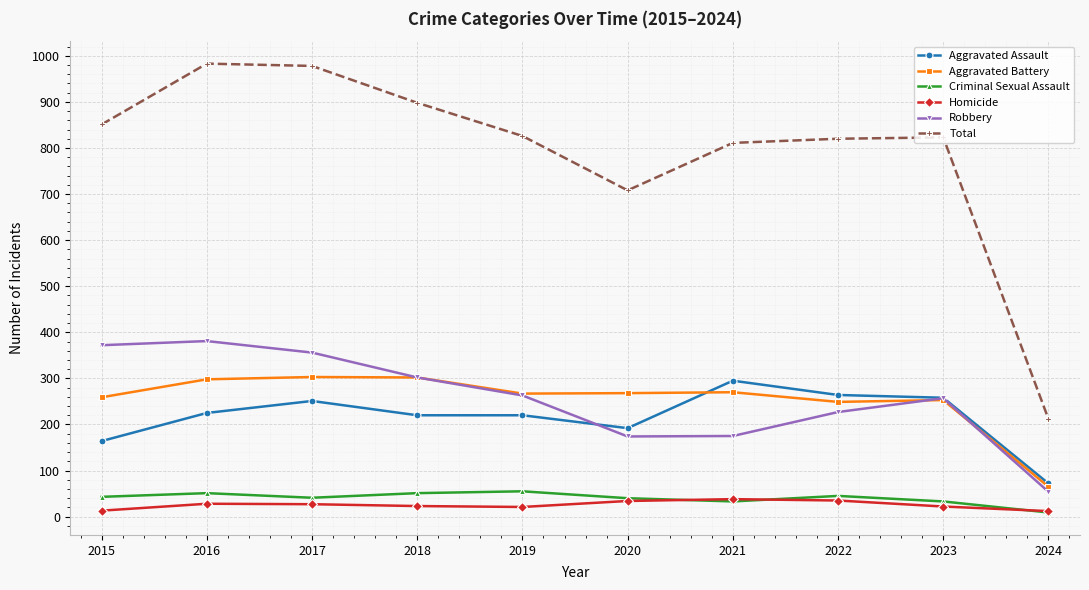

True or false: Homicide has more than 0 interior local peaks.

True